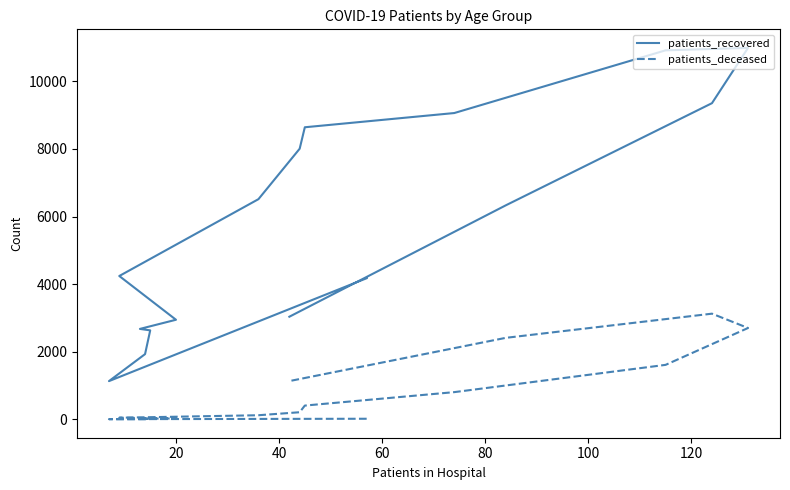

True or false: patients_recovered has a value of 14331 at 12.

False